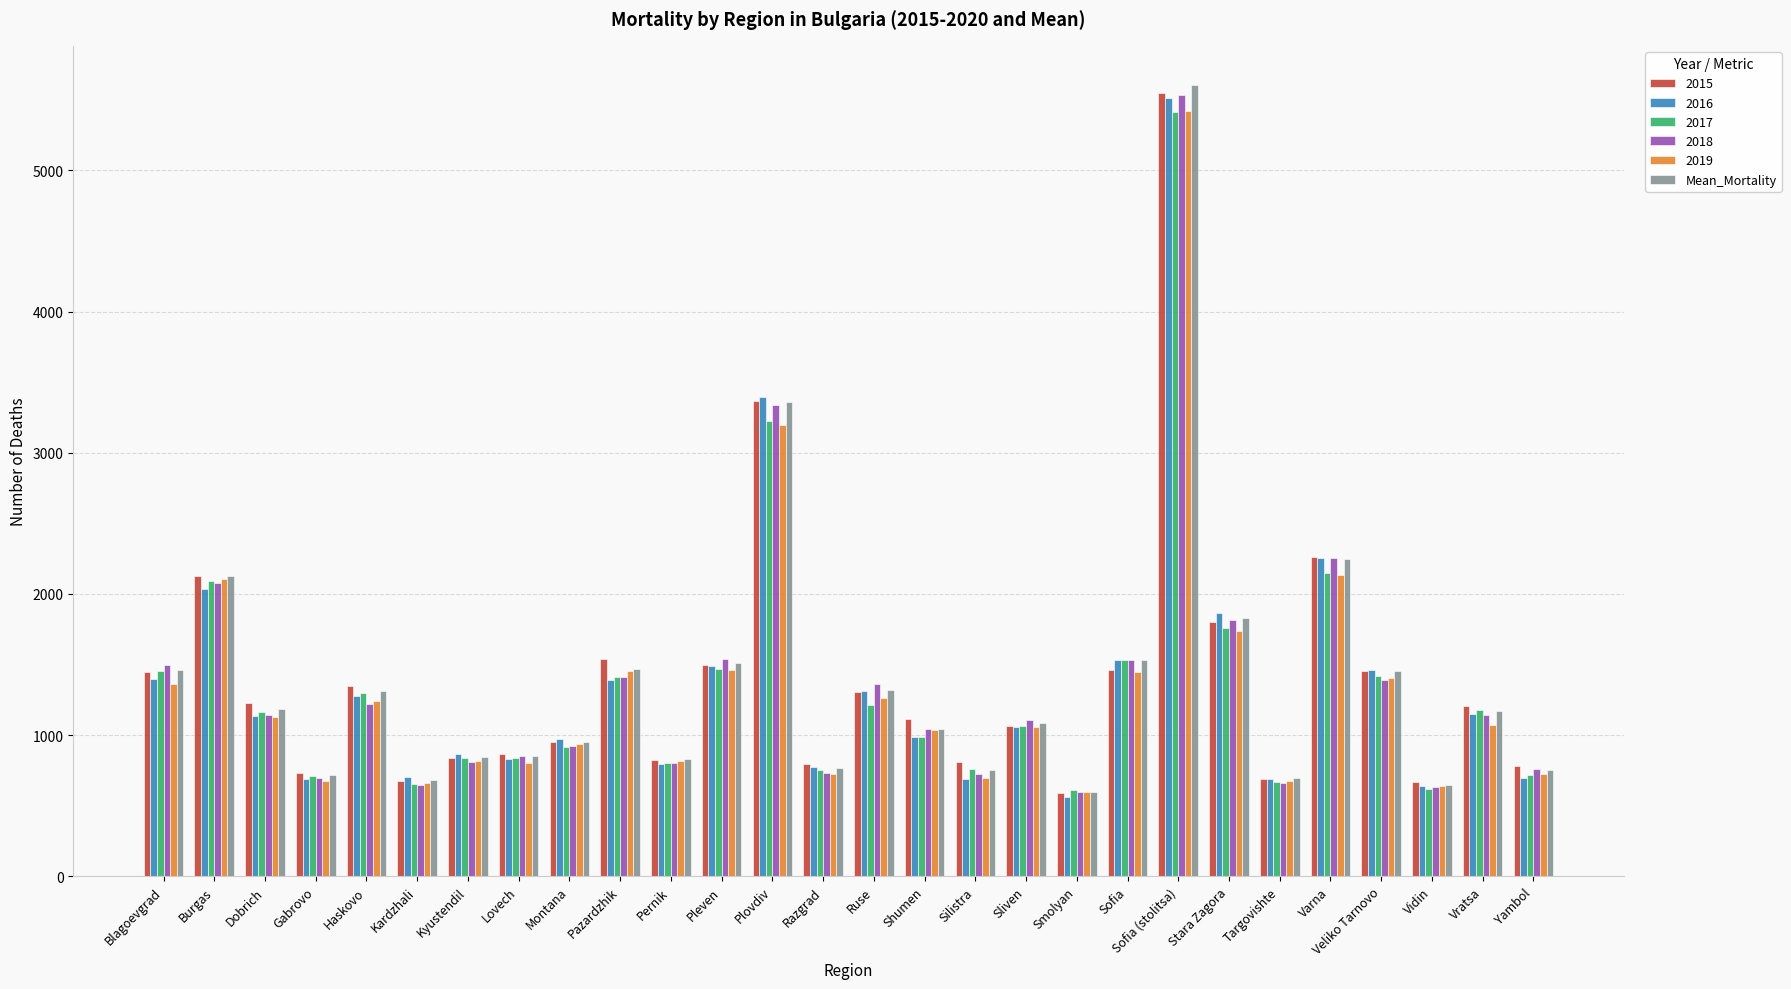

What is the label of the 16th bar from the right?

Plovdiv